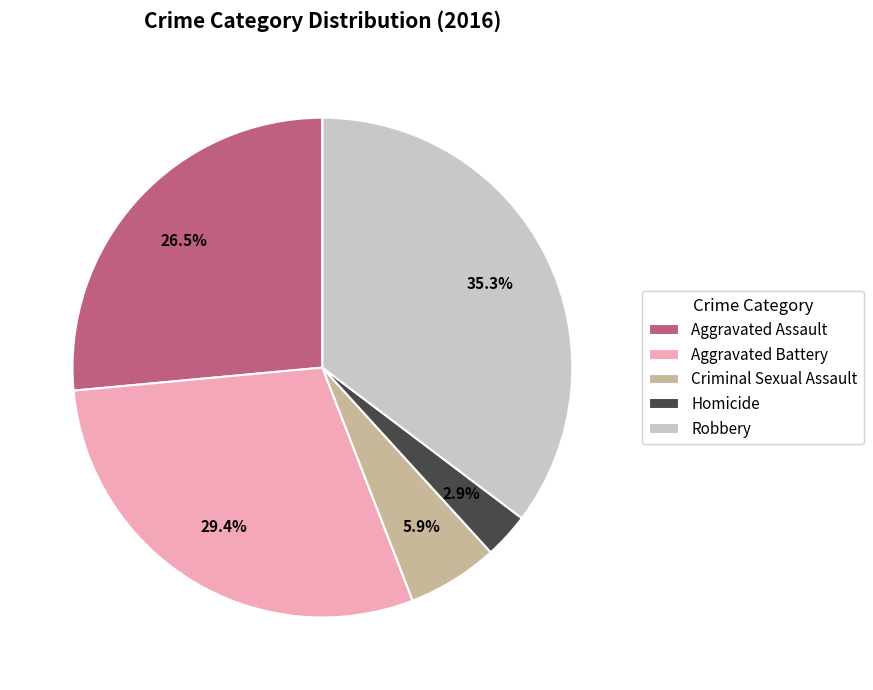

What is the largest slice in the pie chart?

Robbery